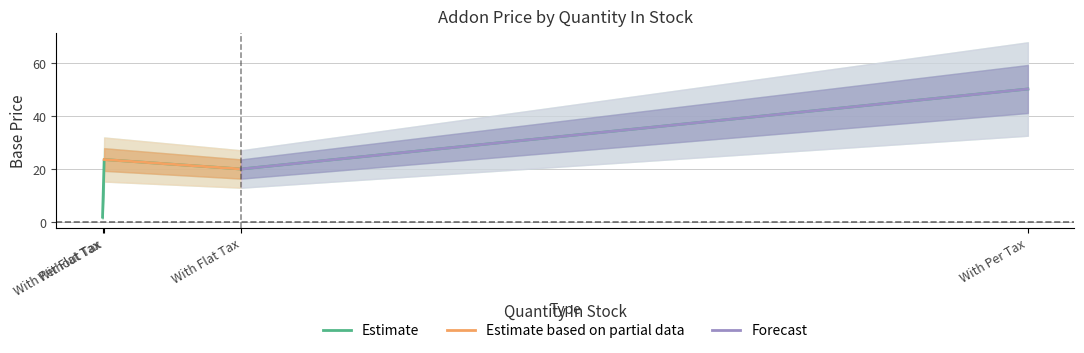

True or false: the data shows 50.2 at With Per Tax.

True